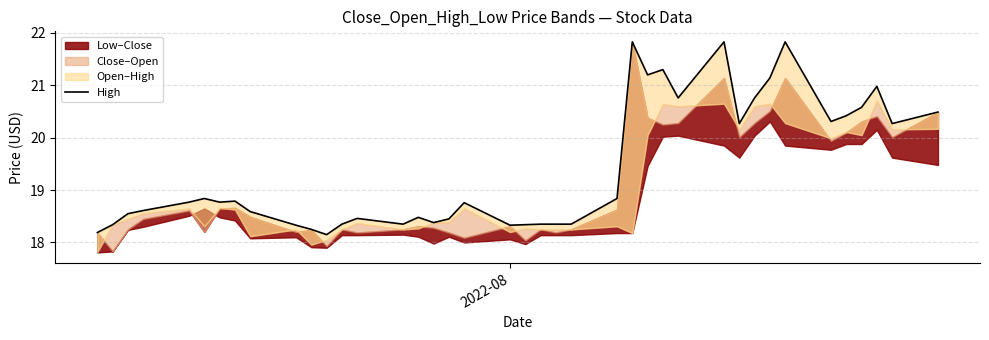

What is the greatest value displayed?

21.8